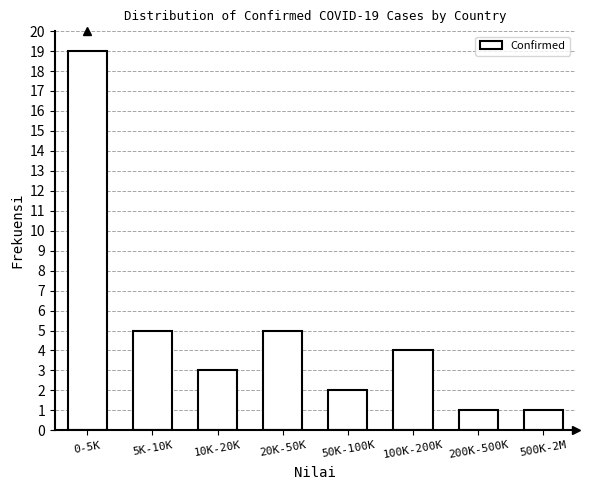

Reading right to left, list all the values displayed in this chart.

1	1	4	2	5	3	5	19